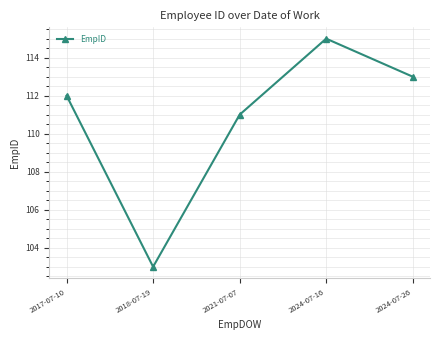

At which category does the chart reach its peak across all series?

2024-07-16